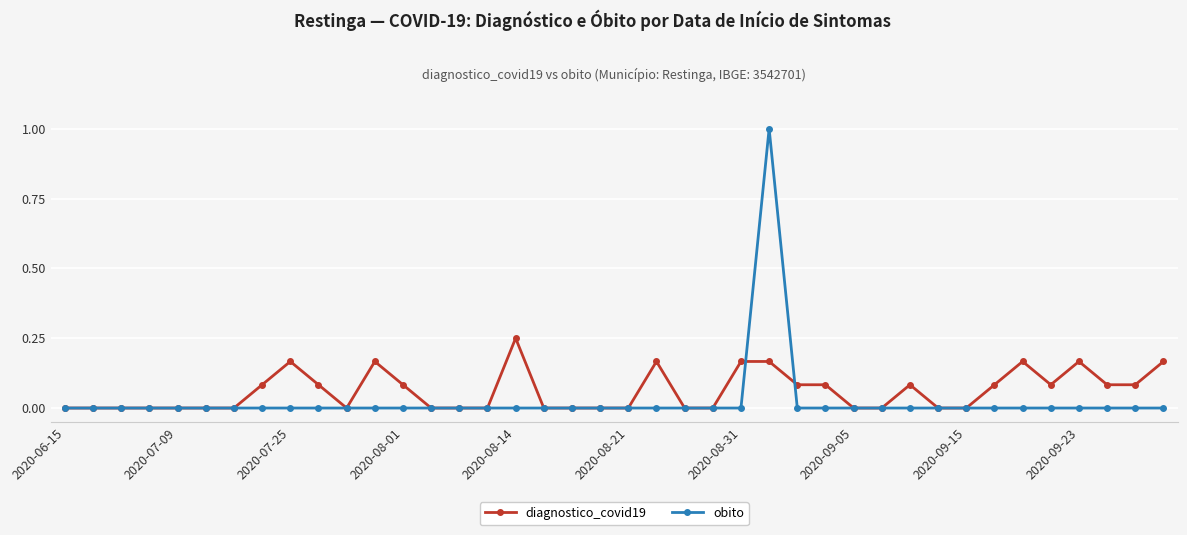

What is the maximum value shown in the chart?

1.0